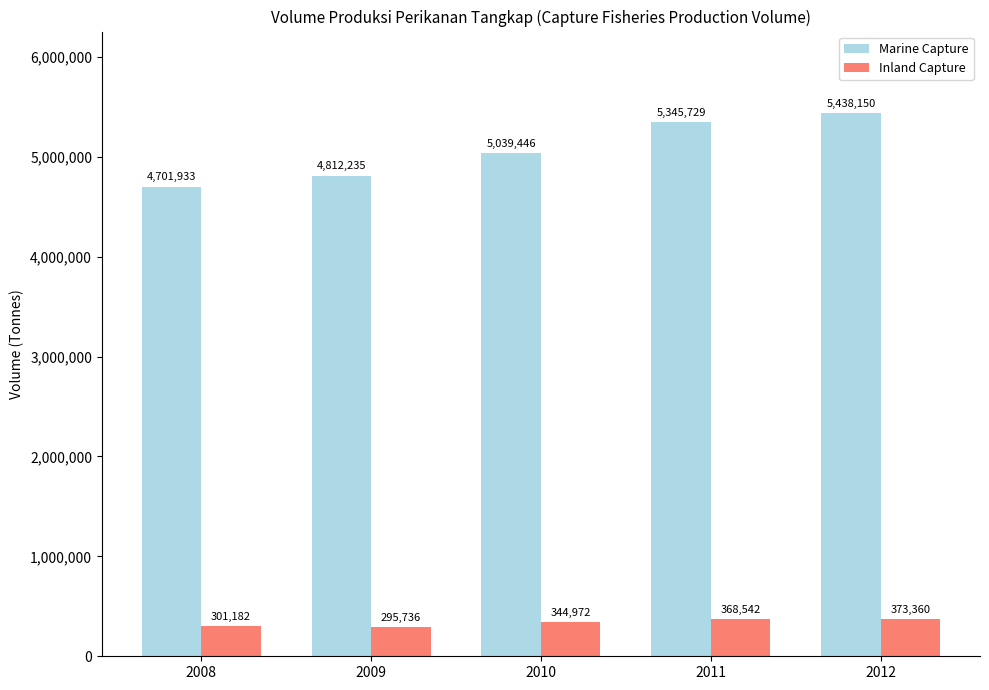

At 2009, list the series in order from largest to smallest.

Marine Capture, Inland Capture